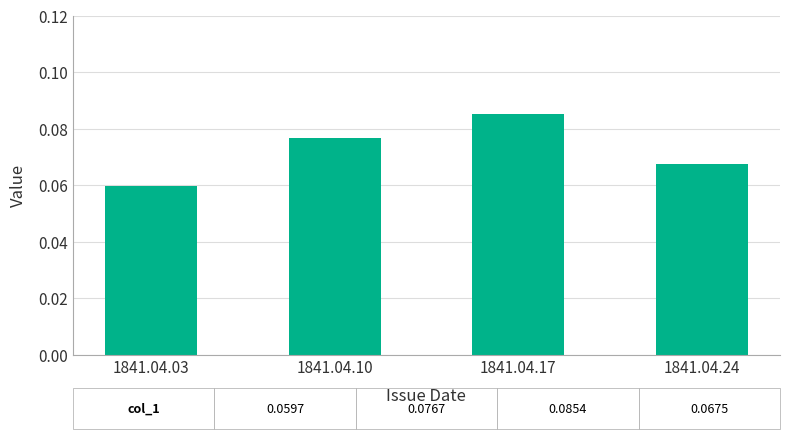

Are the bars grouped side by side (vs. stacked)?

No